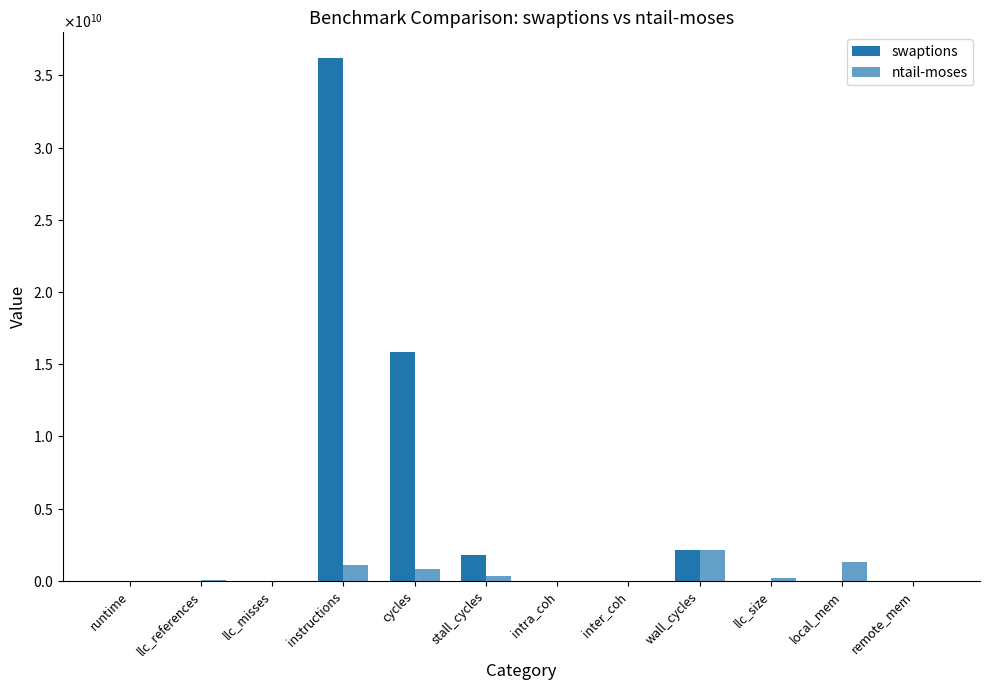

The ntail-moses series shows 423507123.8 at wall_cycles. True or false?

False